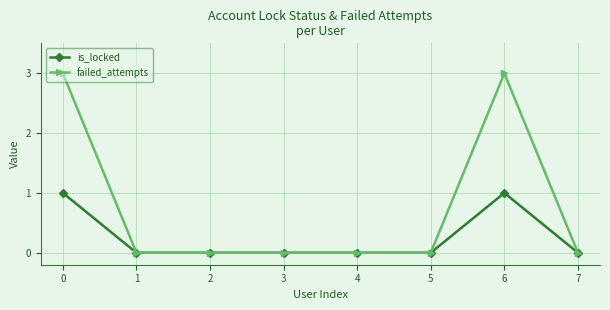

What is the highest value of the failed_attempts series?

3